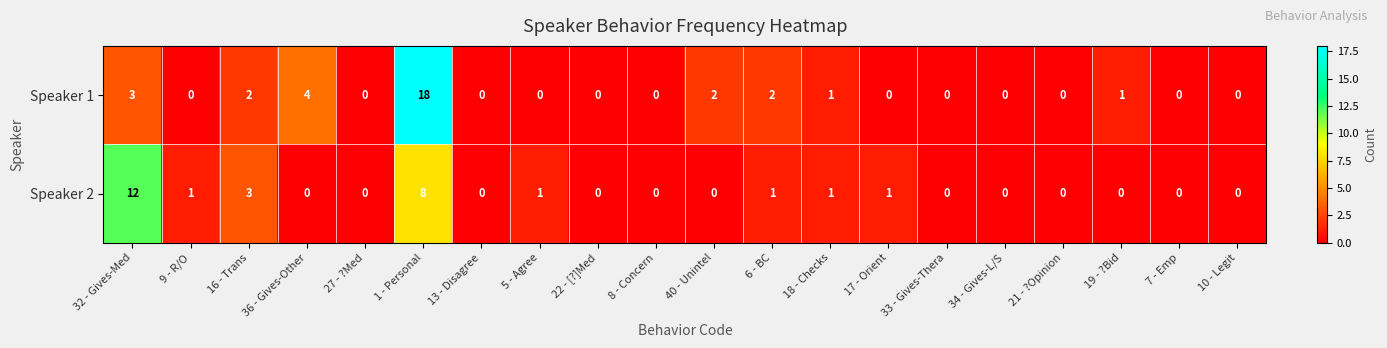

Is it true that Speaker 1 equals 6 at 5 - Agree?

False